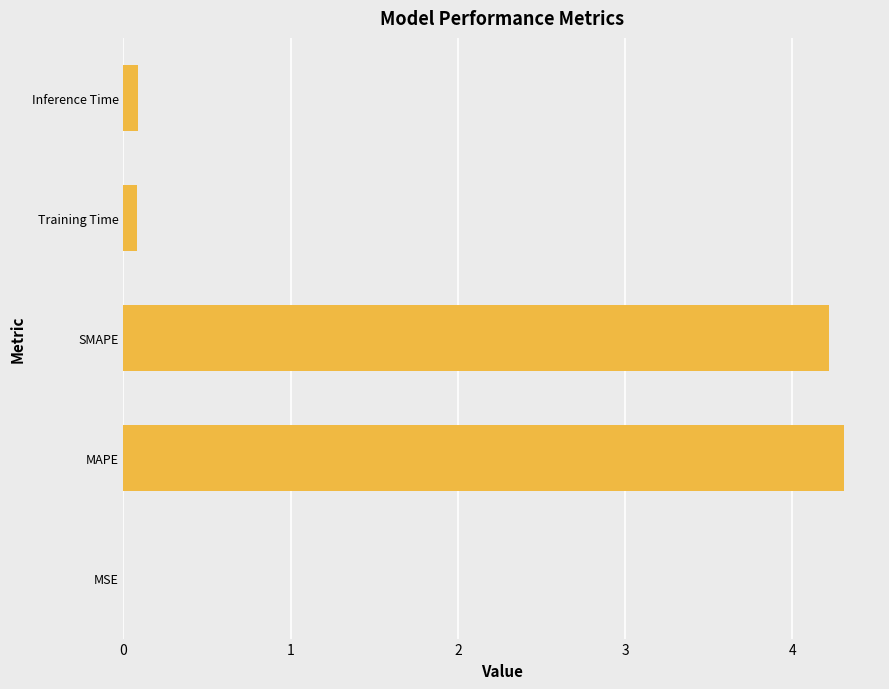

What is the sum of all values?

8.7